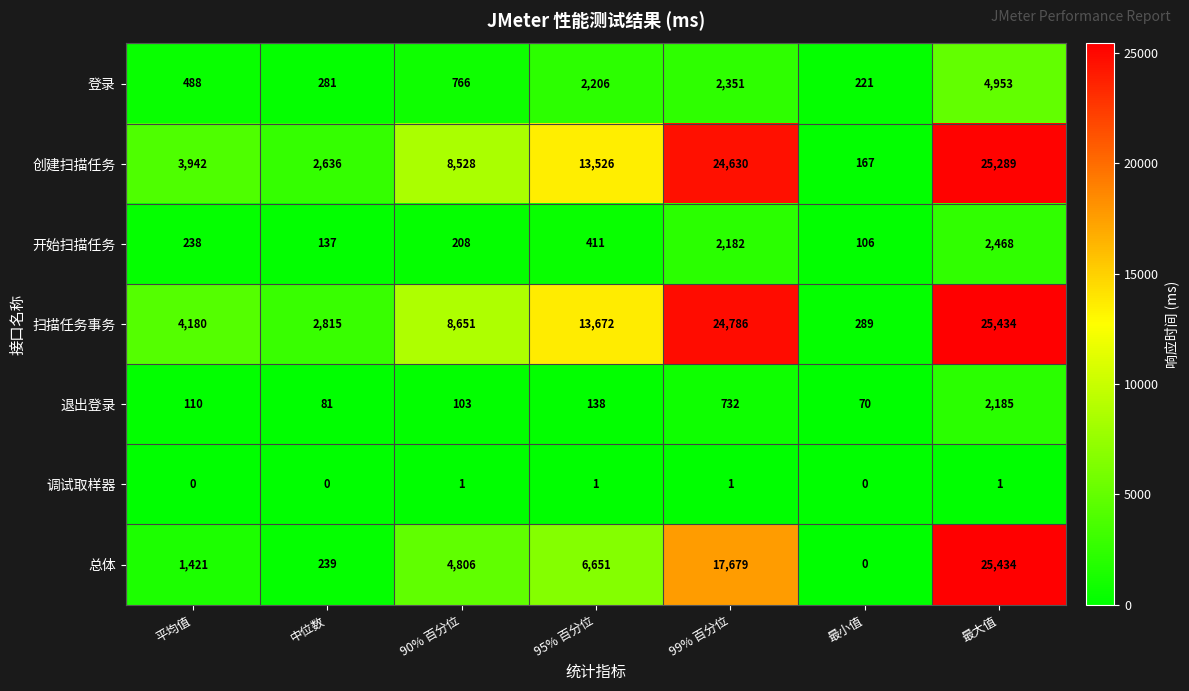

How many data points in 退出登录 are less than 110?

3